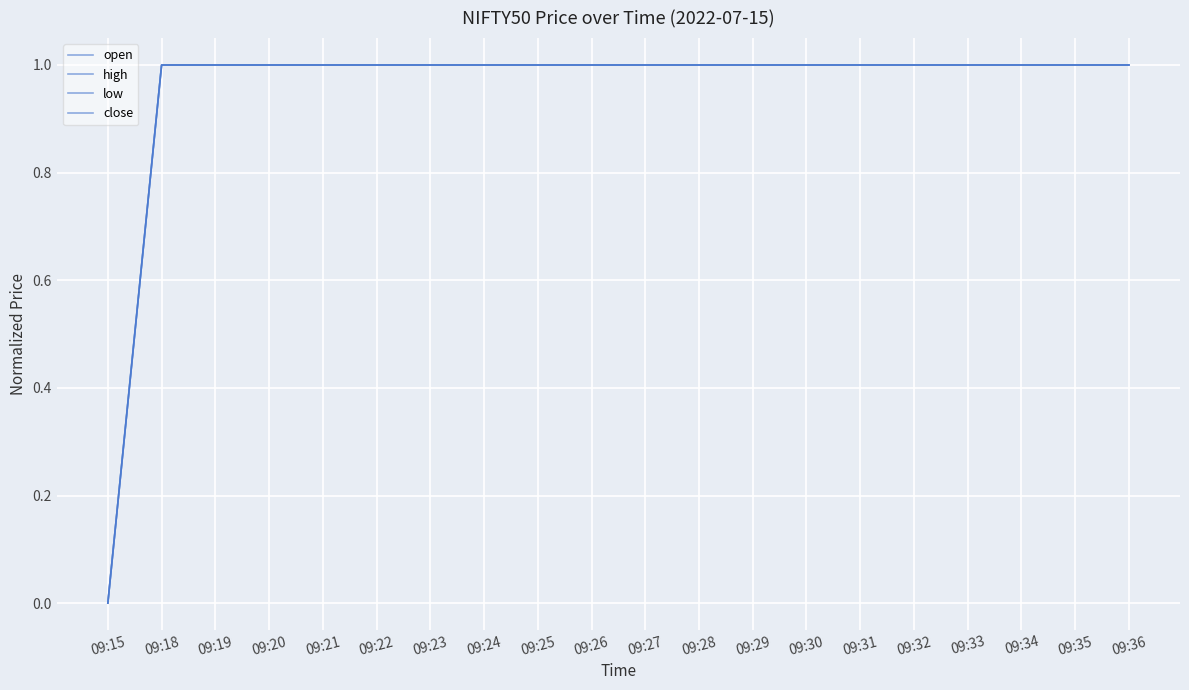

Reading left to right, transcribe all the data shown in this chart.

open: 0	1	1	1	1	1	1	1	1	1	1	1	1	1	1	1	1	1	1	1
high: 0	1	1	1	1	1	1	1	1	1	1	1	1	1	1	1	1	1	1	1
low: 0	1	1	1	1	1	1	1	1	1	1	1	1	1	1	1	1	1	1	1
close: 0	1	1	1	1	1	1	1	1	1	1	1	1	1	1	1	1	1	1	1